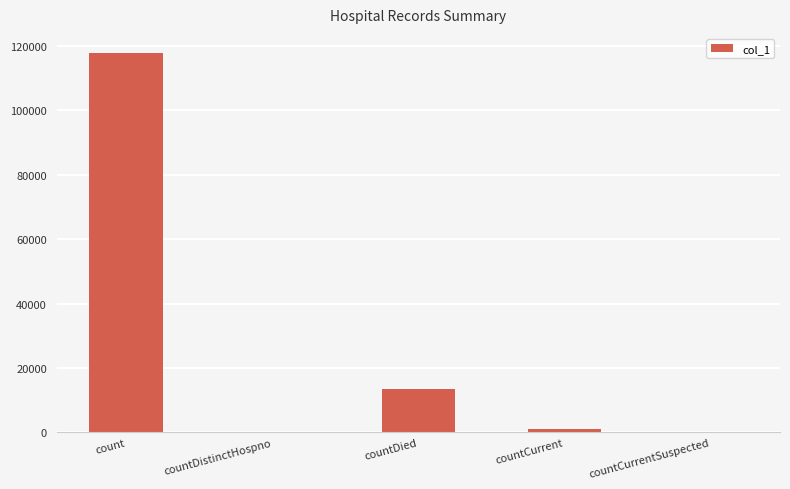

Which category has the highest value across all series?

count